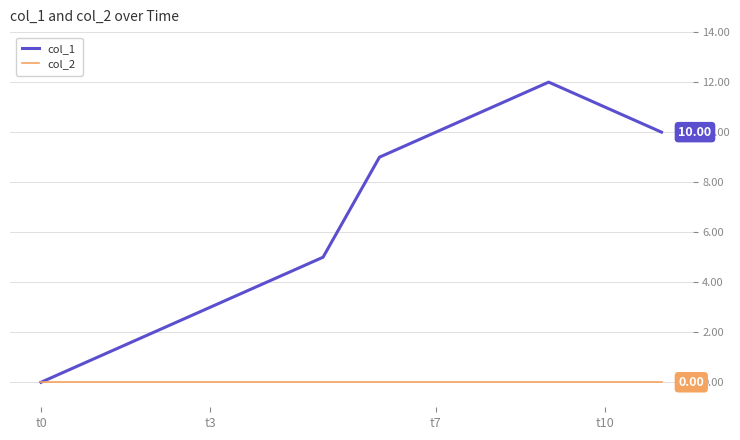

What are all the series names shown in the legend?

col_1, col_2